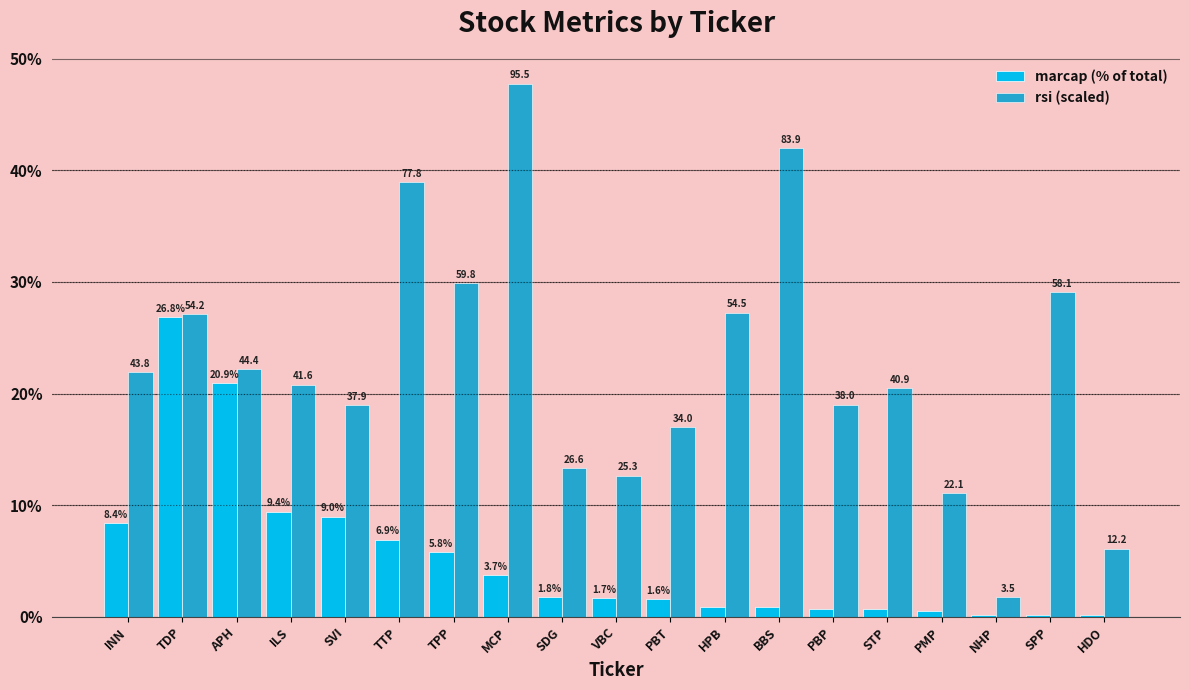

Reading left to right, list all the values displayed in this chart.

marcap (% of total): 8.4	26.8	20.9	9.4	9.0	6.9	5.8	3.7	1.8	1.7	1.6	0.9	0.8	0.7	0.7	0.5	0.2	0.2	0.1
rsi (scaled): 21.9	27.1	22.2	20.8	18.9	38.9	29.9	47.8	13.3	12.7	17.0	27.2	42.0	19.0	20.4	11.1	1.8	29.1	6.1